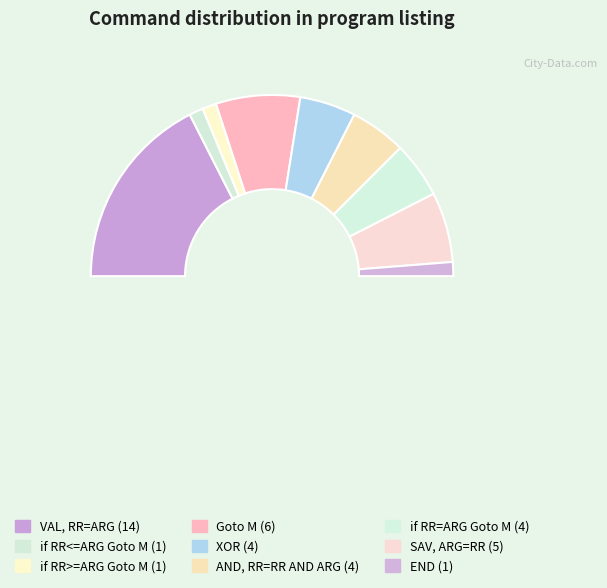

Is it true that if RR=ARG Goto M is 10% of the pie?

True